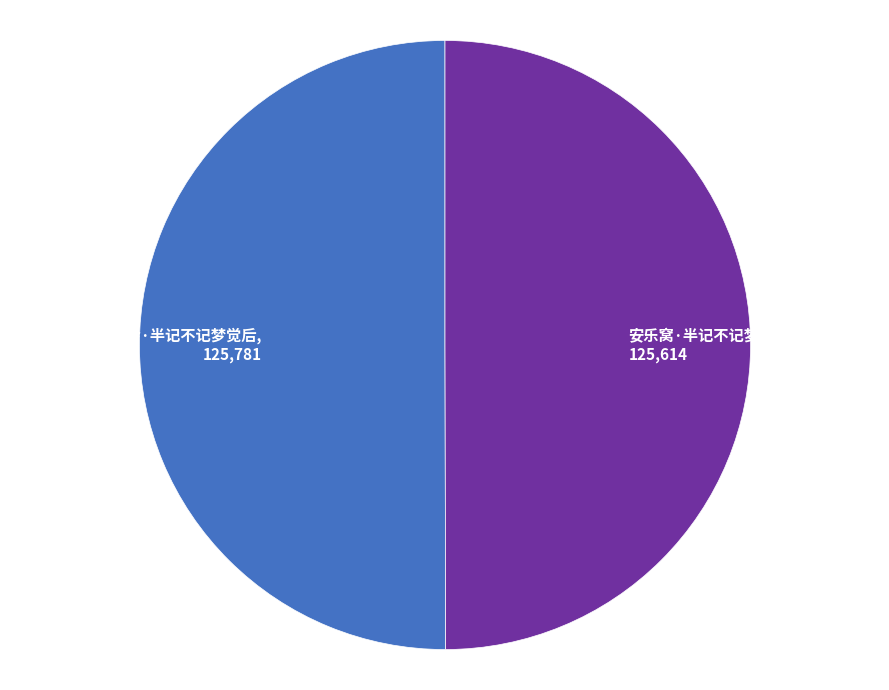

Is it true that 安乐窝·半记不记梦觉后 is 41% of the pie?

False